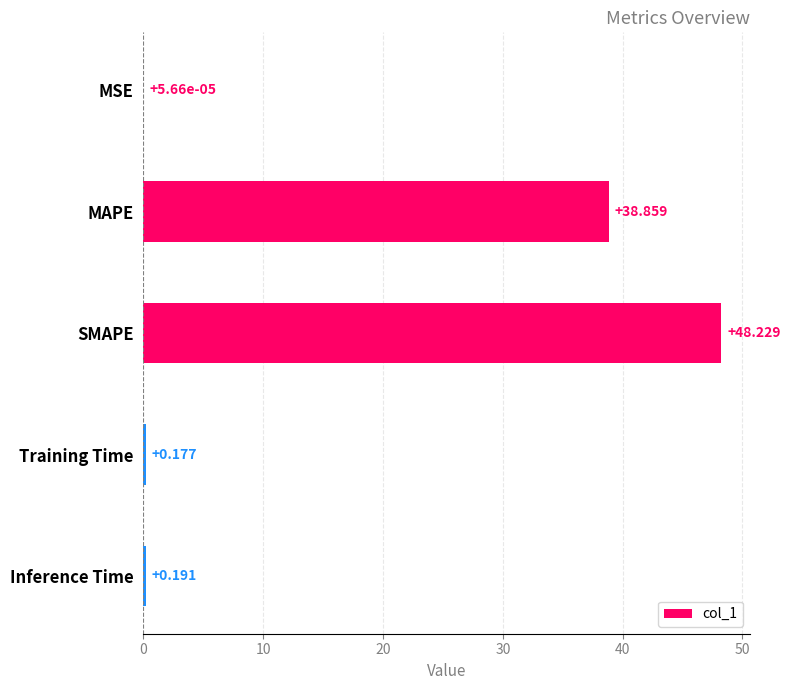

Which category has the highest value across all series?

SMAPE